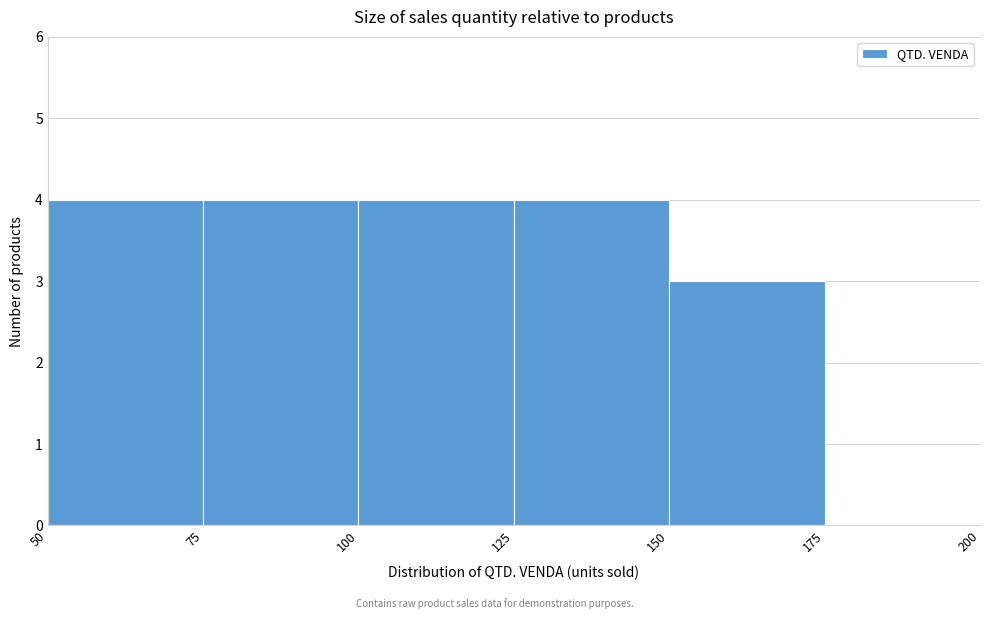

Reading left to right, transcribe this chart: for each bar, give the range it covers on the x-axis and its height. The values are not printed on the chart, so give them approximately, as read against the axis.

50 to 75: 4
75 to 100: 4
100 to 125: 4
125 to 150: 4
150 to 175: 3
175 to 200: 0